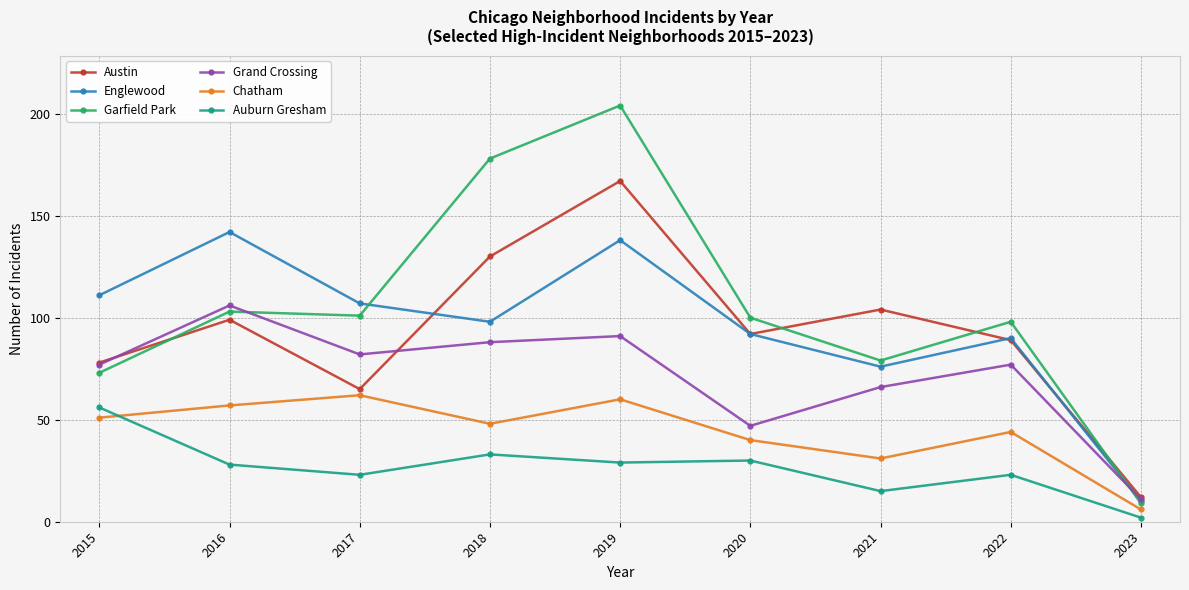

What is the minimum value shown in the chart?

2